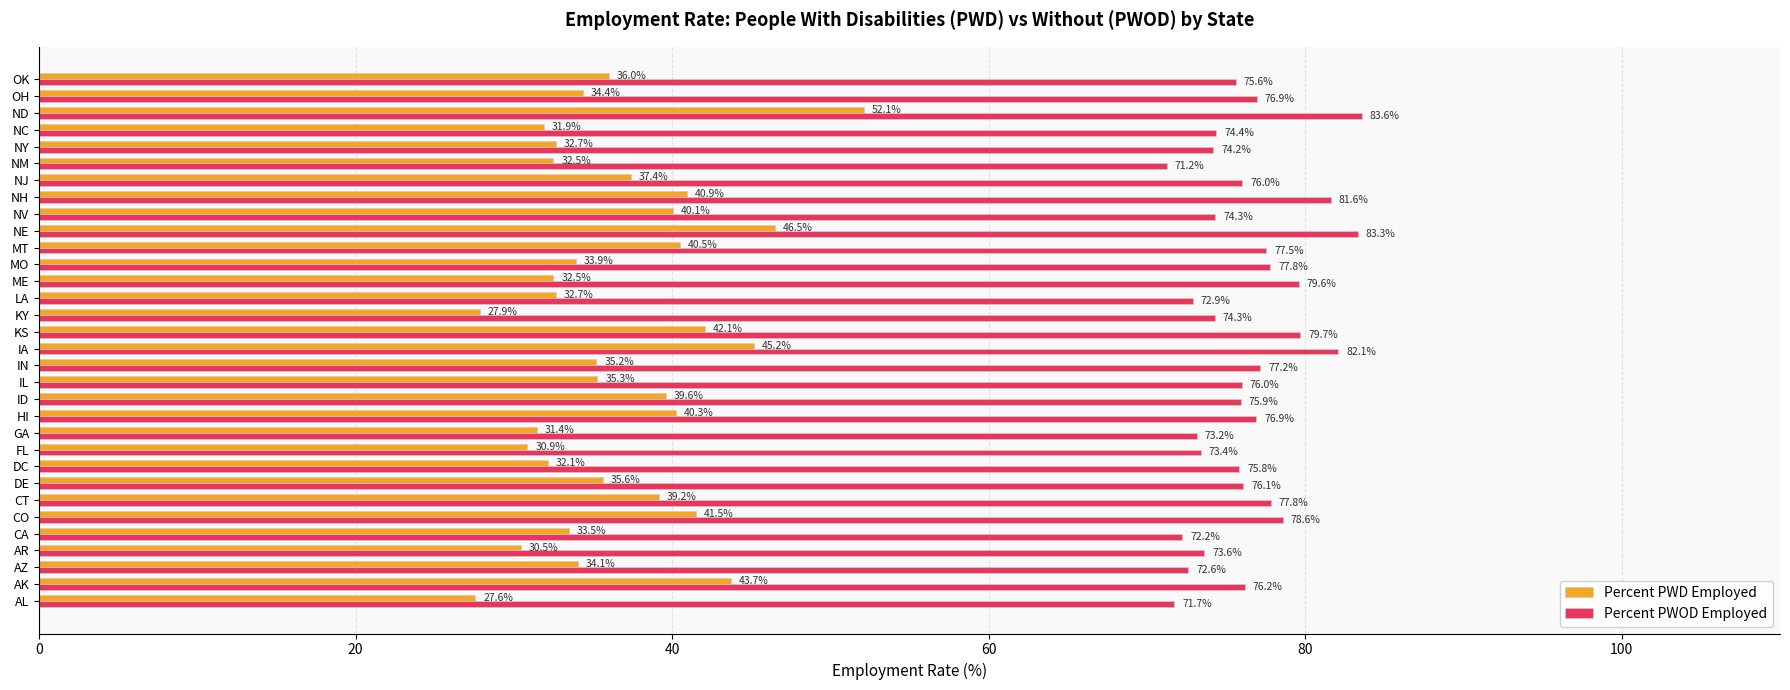

Read the Percent PWOD Employed value at KY.

74.3